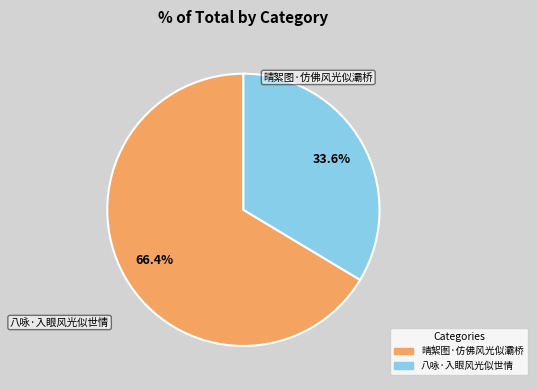

To the nearest percent, what percentage of the pie is 八咏·入眼风光似世情?

34%